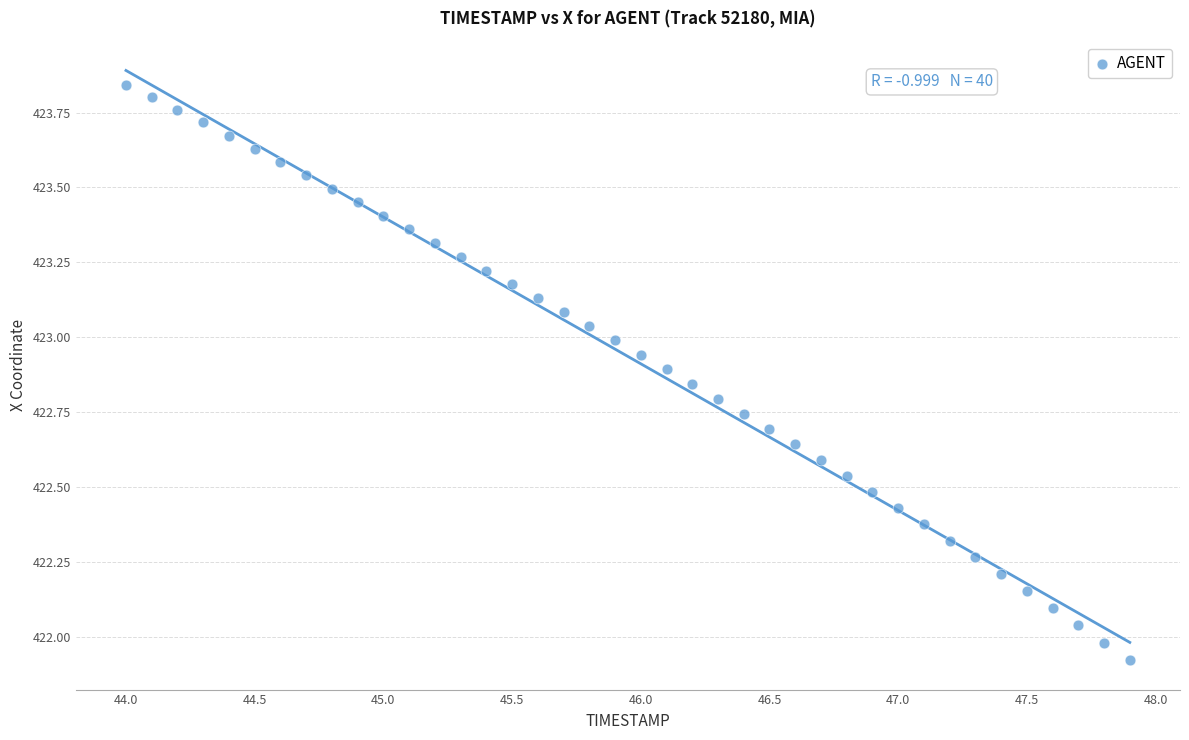

What is the range of X values (max minus min)?

3.9